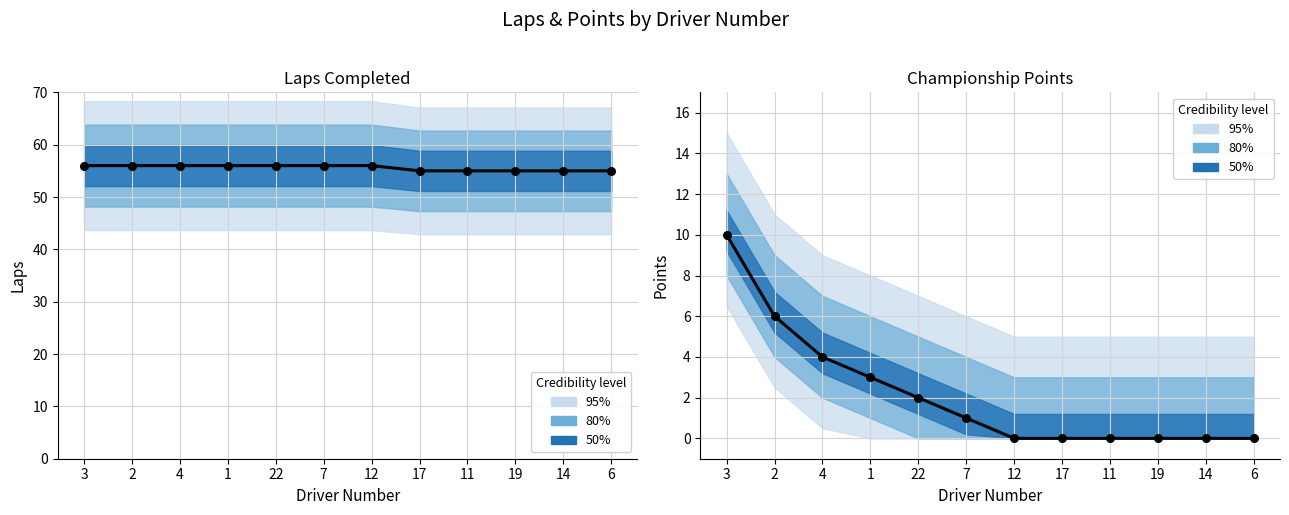

What is the total value across all series at 12?

56